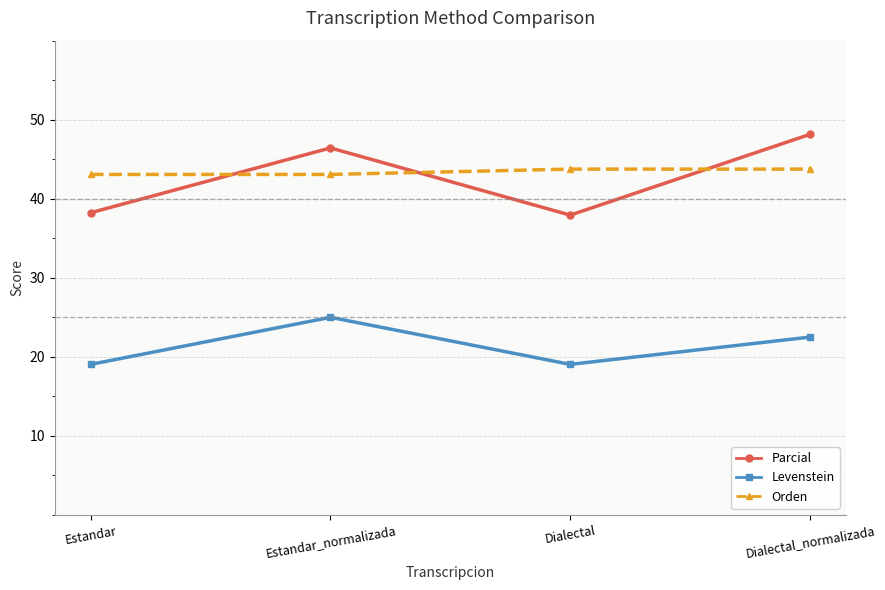

Reading left to right, transcribe all the data shown in this chart.

Parcial: Estandar=38.2	Estandar_normalizada=46.4	Dialectal=37.9	Dialectal_normalizada=48.1
Levenstein: Estandar=19.0	Estandar_normalizada=25.0	Dialectal=19.0	Dialectal_normalizada=22.5
Orden: Estandar=43.1	Estandar_normalizada=43.1	Dialectal=43.8	Dialectal_normalizada=43.8